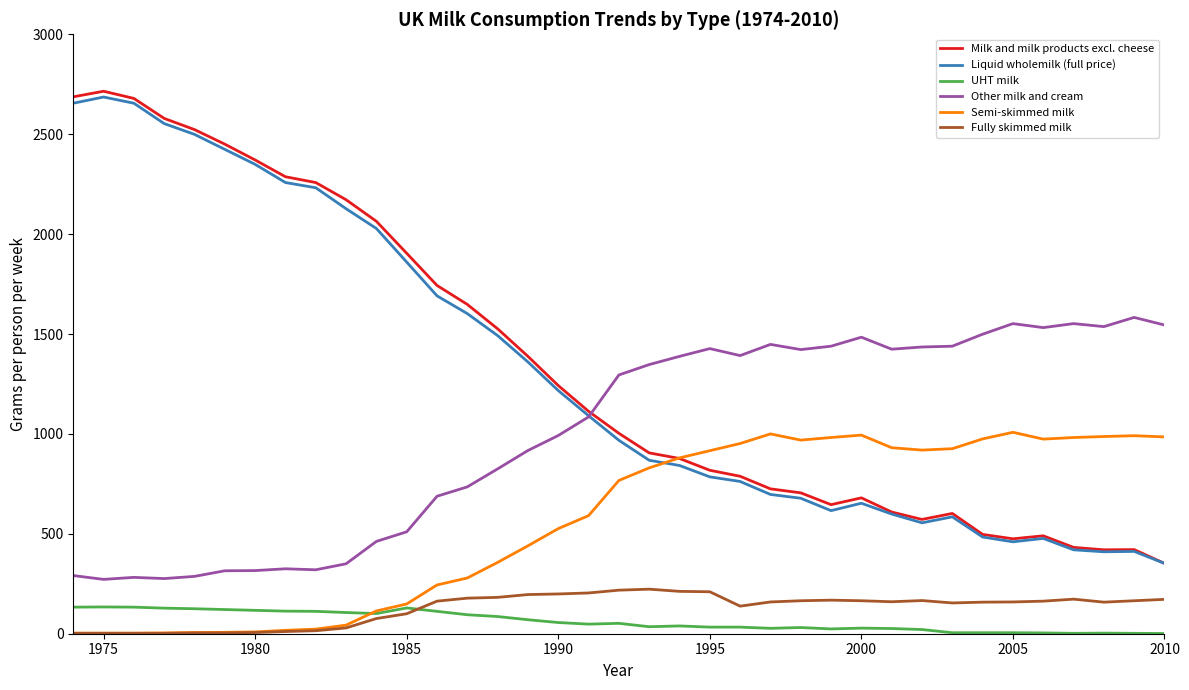

How many lines are shown in the chart?

6